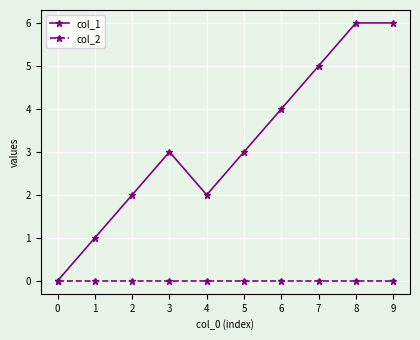

The value of col_1 at 9 is 6. True or false?

True